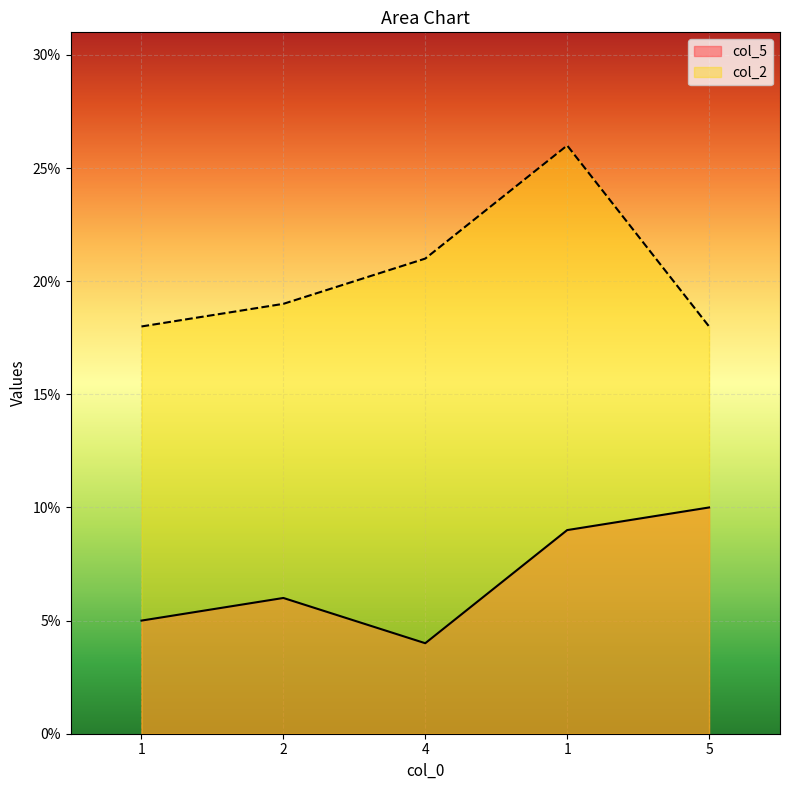

What is the sum of the col_5 values at 5 and 2?

16